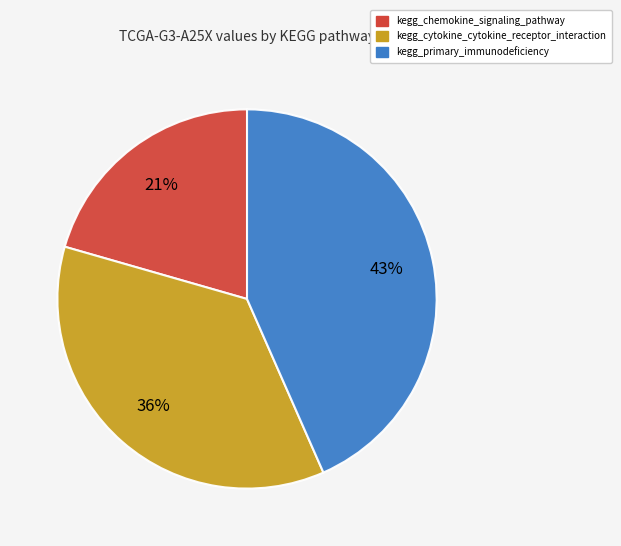

How many slices are in this pie chart?

3